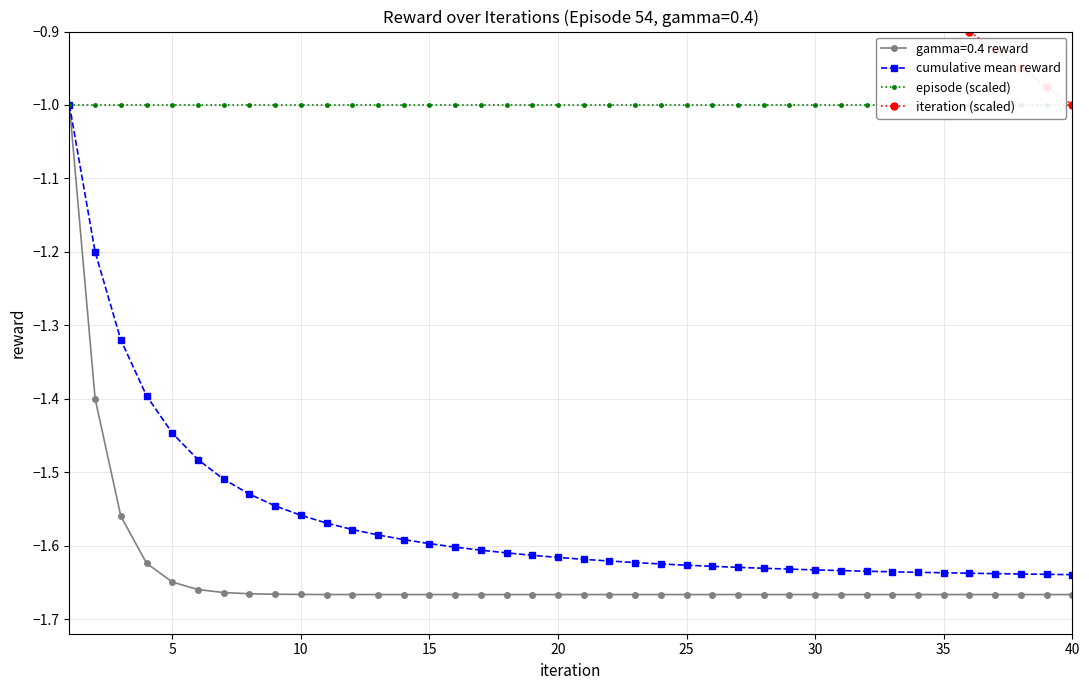

True or false: iteration (scaled) and episode (scaled) cross at least once.

False